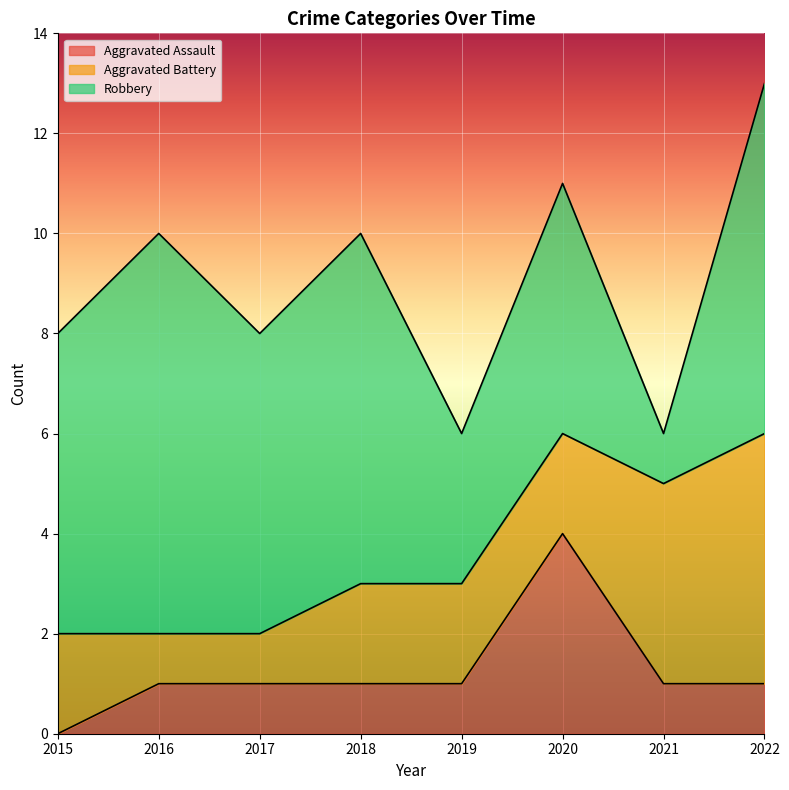

List the series in order of their overall mean, lowest first.

Aggravated Assault, Aggravated Battery, Robbery